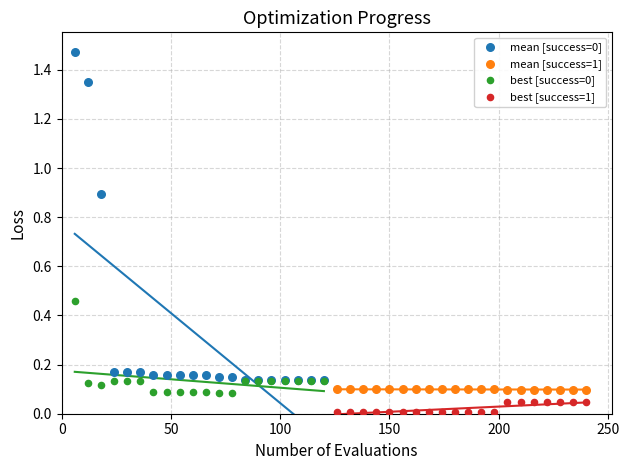

Which series reaches the minimum Y coordinate?

best [success=1]